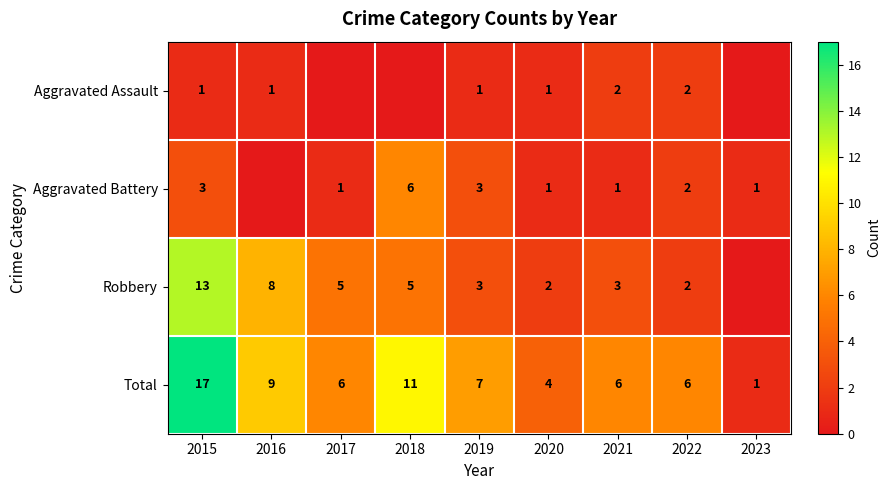

What is the spread (max minus min) of values at 2019?

6